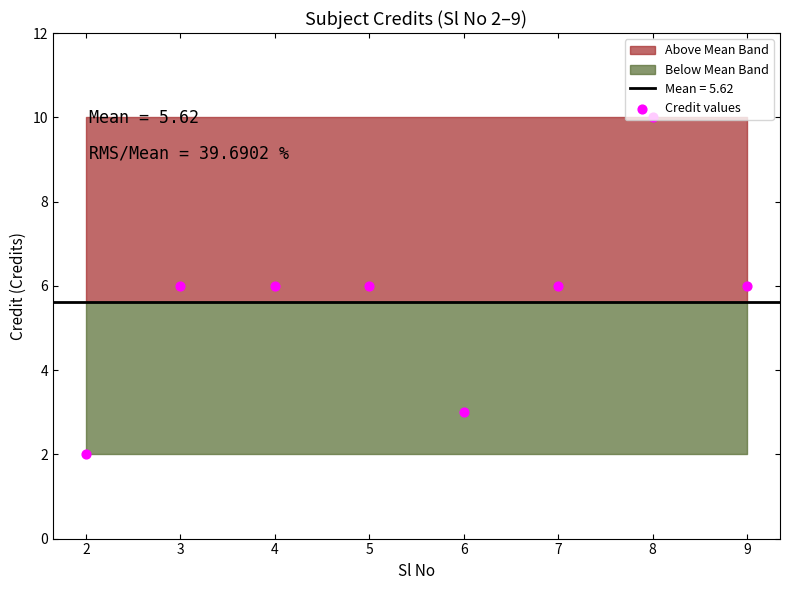

What is the change in value from 3 to 8?

+4